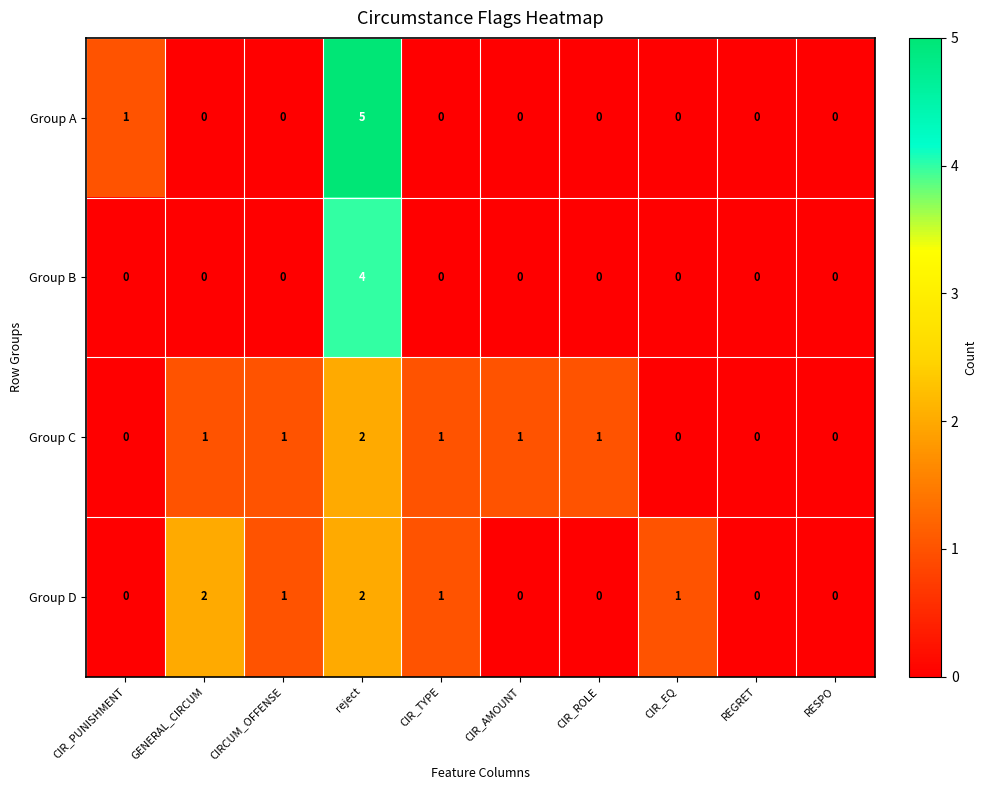

At which category does the chart reach its peak across all series?

reject